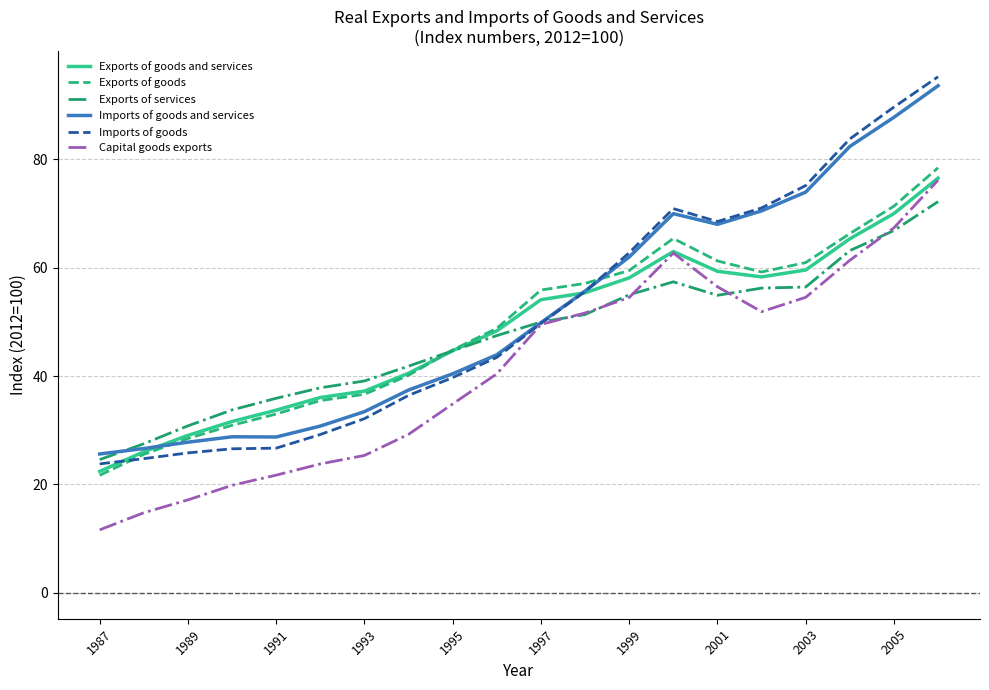

Which series has the widest spread of values?

Imports of goods